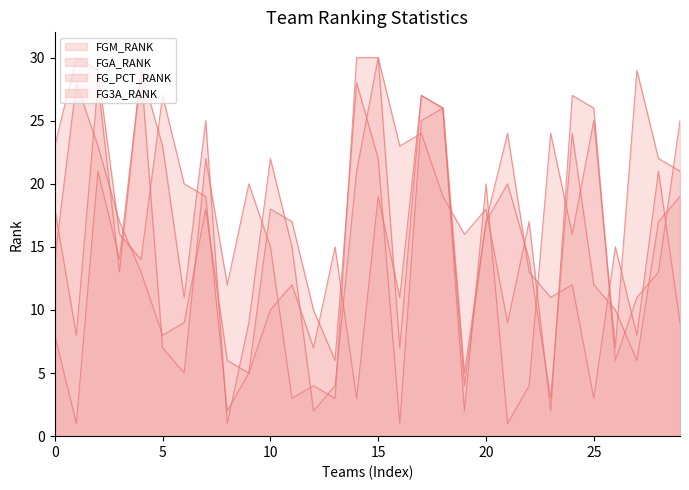

How many values in the FG3A_RANK series exceed 15?

14